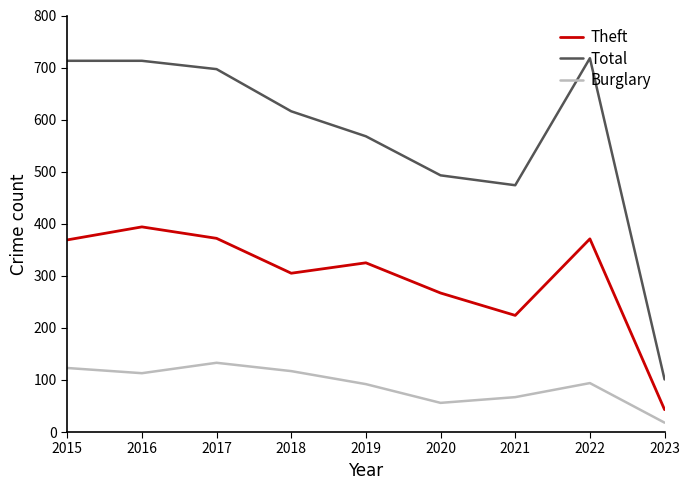

At 2017, list the series in order from smallest to largest.

Burglary, Theft, Total